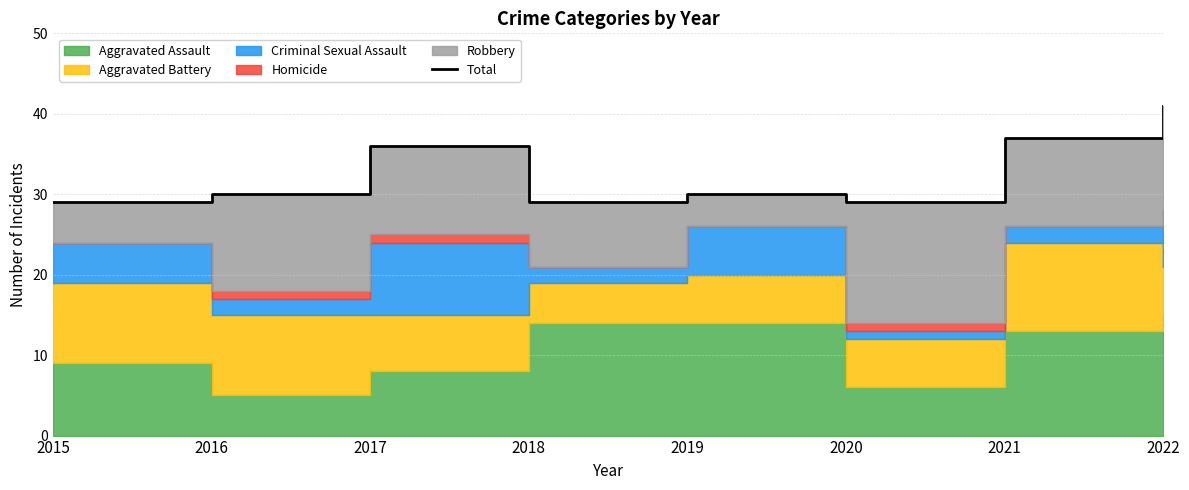

Reading left to right, list all the values displayed in this chart.

2015=29	2016=30	2017=36	2018=29	2019=30	2020=29	2021=37	2022=41